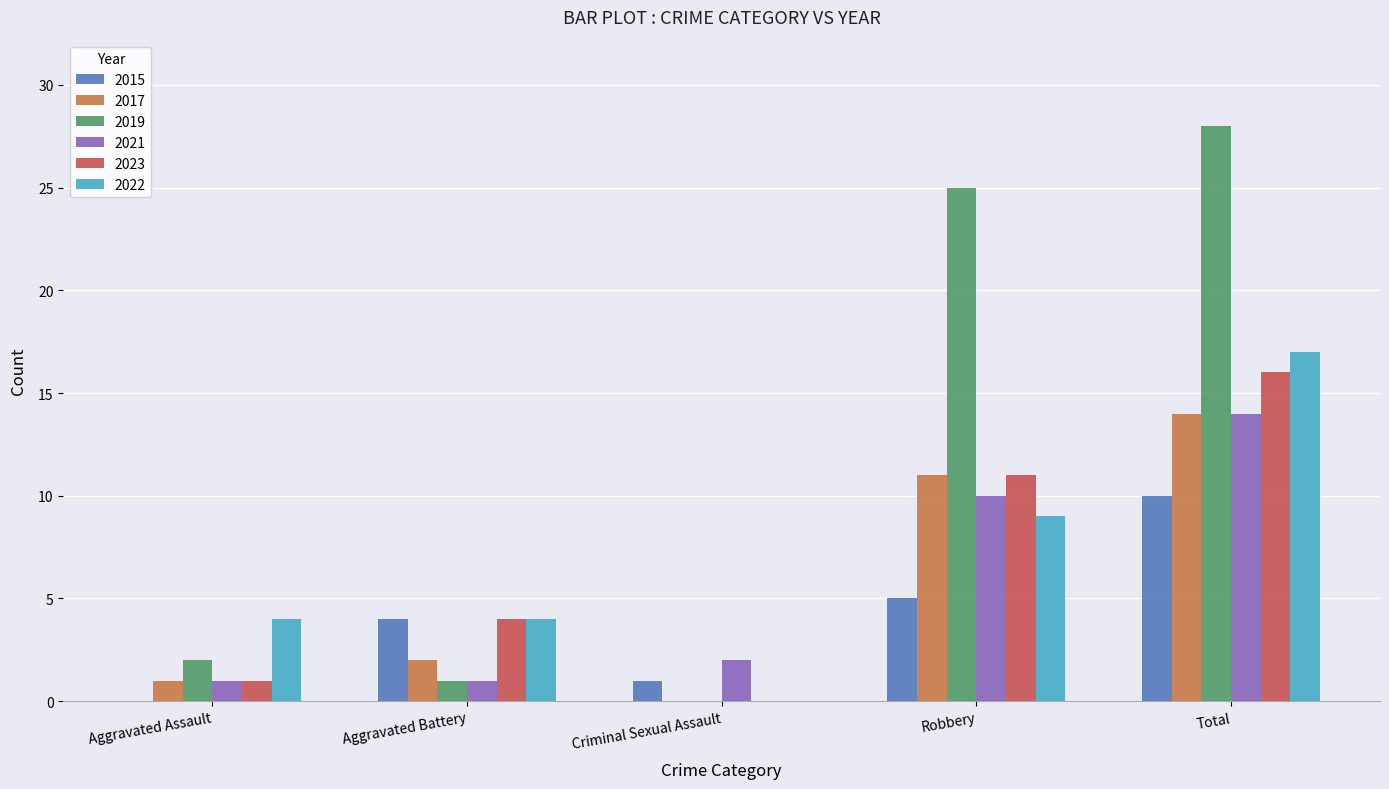

What are all the series names shown in the legend?

2015, 2017, 2019, 2021, 2023, 2022